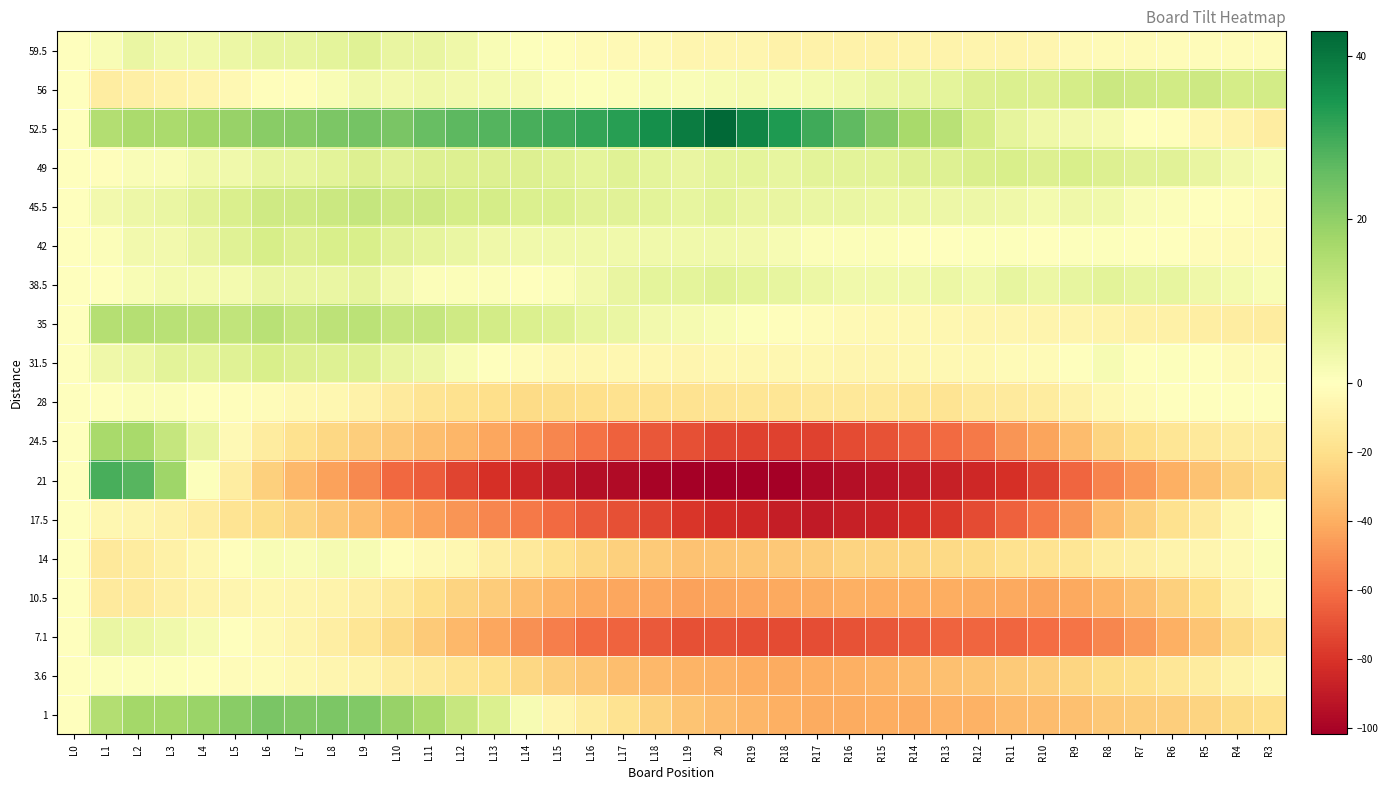

Reading left to right, what are all the values shown in this chart?

59.5: L0=0.0	L1=1.5	L2=4.4	L3=3.4	L4=3.3	L5=4.2	L6=5.1	L7=5.0	L8=6.0	L9=6.9	L10=4.8	L11=4.7	L12=3.6	L13=1.6	L14=0.5	L15=-1.6	L16=-2.6	L17=-3.7	L18=-3.8	L19=-5.9	20=-6.0	R19=-6.0	R18=-8.1	R17=-8.2	R16=-8.3	R15=-8.3	R14=-7.4	R13=-7.5	R12=-6.6	R11=-6.7	R10=-5.7	R9=-3.8	R8=-2.9	R7=-3.0	R6=-2.0	R5=-2.1	R4=-2.2	R3=-2.3
56: L0=0.0	L1=-11.5	L2=-9.9	L3=-8.3	L4=-6.7	L5=-4.1	L6=-1.6	L7=-1.0	L8=1.6	L9=3.2	L10=2.8	L11=3.4	L12=3.0	L13=2.6	L14=2.2	L15=0.8	L16=0.3	L17=0.9	L18=1.5	L19=1.1	20=1.7	R19=2.3	R18=1.9	R17=2.5	R16=3.1	R15=4.7	R14=5.2	R13=5.8	R12=7.4	R11=8.0	R10=7.6	R9=9.2	R8=10.8	R7=10.4	R6=10.0	R5=10.6	R4=9.1	R3=9.7
52.5: L0=0.0	L1=15.0	L2=16.2	L3=16.5	L4=17.7	L5=18.9	L6=21.1	L7=21.4	L8=22.6	L9=23.9	L10=23.1	L11=25.3	L12=26.5	L13=27.8	L14=29.0	L15=30.2	L16=31.5	L17=32.7	L18=35.9	L19=39.1	20=42.4	R19=37.6	R18=33.9	R17=30.1	R16=26.3	R15=21.5	R14=16.8	R13=14.0	R12=9.2	R11=5.5	R10=3.7	R9=2.9	R8=2.1	R7=-0.6	R6=-1.4	R5=-5.2	R4=-7.9	R3=-11.7
49: L0=0.0	L1=-1.0	L2=1.1	L3=1.1	L4=3.1	L5=3.2	L6=5.3	L7=5.3	L8=6.4	L9=7.4	L10=6.5	L11=7.5	L12=7.6	L13=7.6	L14=7.7	L15=6.7	L16=5.8	L17=6.8	L18=5.9	L19=4.9	20=6.0	R19=6.0	R18=5.1	R17=6.1	R16=6.2	R15=6.2	R14=7.3	R13=7.3	R12=8.4	R11=8.4	R10=7.5	R9=8.5	R8=7.6	R7=6.6	R6=6.7	R5=4.7	R4=2.8	R3=1.9
45.5: L0=0.0	L1=3.0	L2=3.9	L3=4.7	L4=6.5	L5=8.4	L6=10.2	L7=10.1	L8=10.9	L9=11.8	L10=10.6	L11=10.5	L12=9.3	L13=9.2	L14=8.0	L15=7.8	L16=6.7	L17=6.5	L18=6.4	L19=5.2	20=6.1	R19=4.9	R18=4.8	R17=4.6	R16=4.5	R15=4.3	R14=4.2	R13=4.0	R12=3.9	R11=3.7	R10=2.5	R9=3.4	R8=3.2	R7=1.1	R6=0.9	R5=-0.2	R4=-1.4	R3=-2.5
42: L0=0.0	L1=1.0	L2=3.0	L3=2.9	L4=4.8	L5=6.8	L6=8.7	L7=7.7	L8=8.6	L9=8.6	L10=6.5	L11=5.5	L12=4.4	L13=3.4	L14=3.3	L15=3.3	L16=3.2	L17=3.2	L18=3.1	L19=3.1	20=3.0	R19=3.0	R18=1.9	R17=0.9	R16=0.8	R15=0.8	R14=-0.3	R13=-0.3	R12=0.6	R11=0.6	R10=-0.5	R9=0.5	R8=0.4	R7=-0.6	R6=-0.7	R5=-1.7	R4=-2.8	R3=-2.9
38.5: L0=0.0	L1=-0.5	L2=1.5	L3=2.5	L4=2.6	L5=2.6	L6=4.6	L7=4.7	L8=4.7	L9=5.7	L10=2.7	L11=0.8	L12=0.8	L13=0.8	L14=-0.2	L15=0.9	L16=2.9	L17=4.9	L18=5.9	L19=6.0	20=7.0	R19=6.0	R18=5.0	R17=4.1	R16=3.1	R15=3.1	R14=3.1	R13=4.2	R12=3.2	R11=5.2	R10=4.2	R9=5.3	R8=6.3	R7=5.3	R6=5.3	R5=3.4	R4=2.4	R3=1.4
35: L0=0.0	L1=14.5	L2=14.8	L3=14.0	L4=13.3	L5=12.5	L6=13.8	L7=12.0	L8=13.3	L9=13.6	L10=11.8	L11=12.1	L12=10.3	L13=9.6	L14=7.8	L15=7.1	L16=5.3	L17=4.6	L18=2.9	L19=2.1	20=1.4	R19=0.6	R18=-1.1	R17=-1.9	R16=-3.6	R15=-4.3	R14=-4.1	R13=-4.8	R12=-5.6	R11=-6.3	R10=-7.1	R9=-6.8	R8=-7.5	R7=-9.3	R6=-9.0	R5=-10.8	R4=-11.5	R3=-12.3
31.5: L0=0.0	L1=3.5	L2=4.3	L3=6.1	L4=6.0	L5=6.8	L6=8.6	L7=7.4	L8=7.2	L9=7.1	L10=4.9	L11=3.7	L12=1.5	L13=-0.7	L14=-1.8	L15=-4.0	L16=-5.2	L17=-5.4	L18=-5.5	L19=-5.7	20=-4.9	R19=-5.1	R18=-5.3	R17=-5.5	R16=-5.6	R15=-5.8	R14=-5.0	R13=-4.2	R12=-4.3	R11=-2.5	R10=-2.7	R9=0.1	R8=1.9	R7=-0.2	R6=0.6	R5=-0.6	R4=-2.8	R3=-3.0
28: L0=0.0	L1=0.0	L2=1.0	L3=1.0	L4=0.0	L5=-1.0	L6=-2.0	L7=-4.0	L8=-5.0	L9=-8.0	L10=-13.0	L11=-17.0	L12=-19.0	L13=-20.0	L14=-22.0	L15=-21.0	L16=-20.0	L17=-19.0	L18=-19.0	L19=-18.0	20=-17.0	R19=-16.0	R18=-16.0	R17=-15.0	R16=-15.0	R15=-15.0	R14=-16.0	R13=-17.0	R12=-14.0	R11=-13.0	R10=-12.0	R9=-8.0	R8=-4.0	R7=-2.0	R6=0.0	R5=0.0	R4=0.0	R3=0.0
24.5: L0=0.0	L1=16.5	L2=16.6	L3=11.8	L4=5.0	L5=-3.9	L6=-12.7	L7=-18.6	L8=-23.4	L9=-27.3	L10=-30.1	L11=-34.0	L12=-36.8	L13=-42.6	L14=-47.5	L15=-53.4	L16=-59.2	L17=-65.0	L18=-67.9	L19=-70.7	20=-74.6	R19=-75.4	R18=-75.3	R17=-75.1	R16=-72.0	R15=-69.8	R14=-65.7	R13=-61.5	R12=-57.4	R11=-48.2	R10=-43.0	R9=-34.9	R8=-24.7	R7=-20.6	R6=-16.4	R5=-14.3	R4=-12.1	R3=-12.0
21: L0=0.0	L1=29.0	L2=27.5	L3=18.0	L4=0.5	L5=-11.9	L6=-26.4	L7=-35.9	L8=-44.4	L9=-51.9	L10=-62.4	L11=-66.9	L12=-74.4	L13=-81.8	L14=-85.3	L15=-90.8	L16=-95.3	L17=-96.8	L18=-100.3	L19=-101.8	20=-102.3	R19=-101.7	R18=-101.2	R17=-97.7	R16=-95.2	R15=-92.7	R14=-90.2	R13=-87.7	R12=-85.2	R11=-81.6	R10=-74.1	R9=-63.6	R8=-54.1	R7=-47.6	R6=-39.1	R5=-32.6	R4=-26.1	R3=-21.5
17.5: L0=0.0	L1=-5.0	L2=-5.7	L3=-8.5	L4=-11.2	L5=-17.0	L6=-20.7	L7=-25.5	L8=-30.2	L9=-34.0	L10=-39.7	L11=-44.4	L12=-48.2	L13=-52.9	L14=-56.7	L15=-61.4	L16=-67.2	L17=-70.9	L18=-74.6	L19=-79.4	20=-83.1	R19=-84.9	R18=-88.6	R17=-90.4	R16=-88.1	R15=-86.8	R14=-82.6	R13=-78.3	R12=-72.1	R11=-64.8	R10=-57.6	R9=-48.3	R8=-35.0	R7=-26.8	R6=-18.5	R5=-13.3	R4=-5.0	R3=-0.8
14: L0=0.0	L1=-14.0	L2=-12.3	L3=-9.6	L4=-4.8	L5=-1.1	L6=1.6	L7=1.3	L8=2.0	L9=1.7	L10=-1.5	L11=-3.8	L12=-5.1	L13=-10.4	L14=-13.7	L15=-18.9	L16=-23.2	L17=-26.5	L18=-28.8	L19=-32.1	20=-31.4	R19=-30.6	R18=-29.9	R17=-28.2	R16=-25.5	R15=-24.8	R14=-24.1	R13=-22.3	R12=-21.6	R11=-18.9	R10=-18.2	R9=-16.5	R8=-11.7	R7=-10.0	R6=-7.3	R5=-5.6	R4=-3.9	R3=0.8
10.5: L0=0.0	L1=-13.5	L2=-12.8	L3=-10.1	L4=-7.4	L5=-5.7	L6=-5.0	L7=-6.3	L8=-7.7	L9=-10.0	L10=-14.3	L11=-20.6	L12=-24.9	L13=-28.2	L14=-33.5	L15=-37.8	L16=-42.1	L17=-42.4	L18=-42.7	L19=-44.0	20=-43.4	R19=-42.6	R18=-42.0	R17=-41.3	R16=-39.6	R15=-39.9	R14=-40.2	R13=-40.5	R12=-40.8	R11=-42.1	R10=-43.4	R9=-41.7	R8=-38.0	R7=-33.4	R6=-26.6	R5=-20.0	R4=-8.3	R3=-2.6
7.1: L0=0.0	L1=4.5	L2=4.3	L3=3.0	L4=1.8	L5=-0.4	L6=-3.6	L7=-6.9	L8=-11.1	L9=-16.4	L10=-22.6	L11=-28.8	L12=-36.0	L13=-42.3	L14=-49.5	L15=-55.7	L16=-62.0	L17=-64.2	L18=-67.4	L19=-70.7	20=-69.9	R19=-71.1	R18=-72.3	R17=-71.6	R16=-69.8	R15=-68.0	R14=-66.3	R13=-64.5	R12=-63.7	R11=-63.0	R10=-61.2	R9=-58.4	R8=-52.6	R7=-46.9	R6=-39.1	R5=-31.4	R4=-22.6	R3=-16.8
3.6: L0=0.0	L1=0.5	L2=0.5	L3=0.5	L4=-0.6	L5=-1.6	L6=-1.6	L7=-4.7	L8=-5.7	L9=-7.7	L10=-11.7	L11=-13.8	L12=-16.8	L13=-19.8	L14=-23.8	L15=-27.9	L16=-30.9	L17=-33.9	L18=-35.9	L19=-38.0	20=-39.0	R19=-40.0	R18=-41.0	R17=-40.1	R16=-39.1	R15=-38.1	R14=-35.1	R13=-33.2	R12=-31.2	R11=-29.2	R10=-27.2	R9=-24.3	R8=-21.3	R7=-19.3	R6=-15.3	R5=-12.4	R4=-7.4	R3=-5.4
1: L0=0.0	L1=15.0	L2=17.2	L3=17.5	L4=18.7	L5=20.9	L6=23.1	L7=22.4	L8=22.6	L9=21.9	L10=19.1	L11=16.3	L12=11.5	L13=7.8	L14=2.0	L15=-5.8	L16=-12.5	L17=-18.3	L18=-26.1	L19=-31.9	20=-34.6	R19=-37.4	R18=-39.1	R17=-40.9	R16=-40.7	R15=-40.5	R14=-41.2	R13=-39.0	R12=-38.8	R11=-35.5	R10=-34.3	R9=-33.1	R8=-29.9	R7=-28.6	R6=-27.4	R5=-25.1	R4=-21.9	R3=-20.7